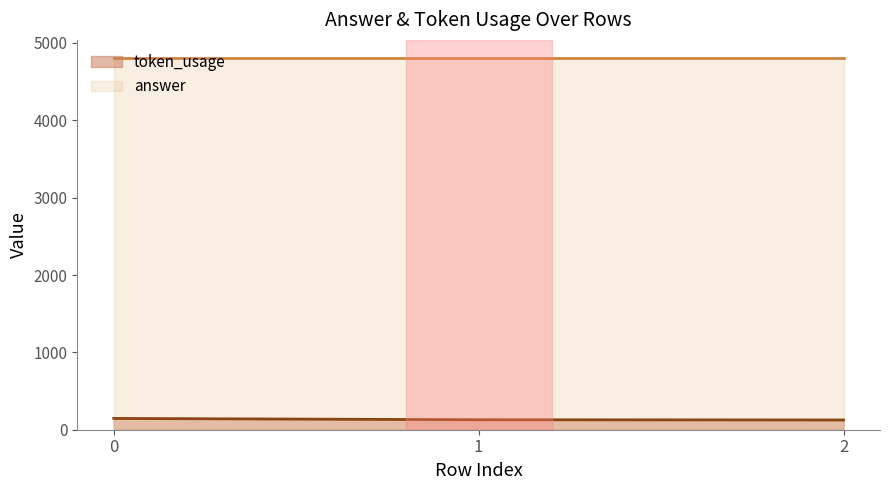

Reading left to right, extract all data points from this chart.

0=146	1=129	2=126